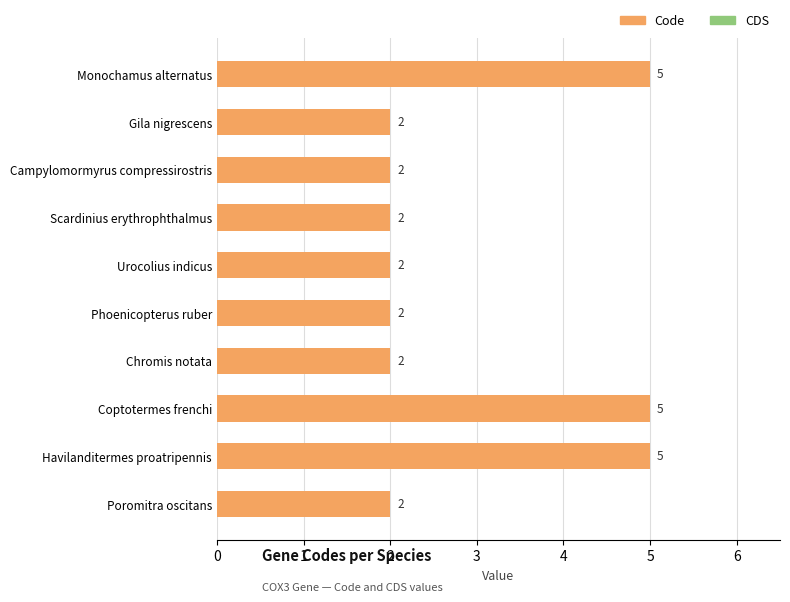

What is the change in value from Campylomormyrus compressirostris to Coptotermes frenchi?

+3